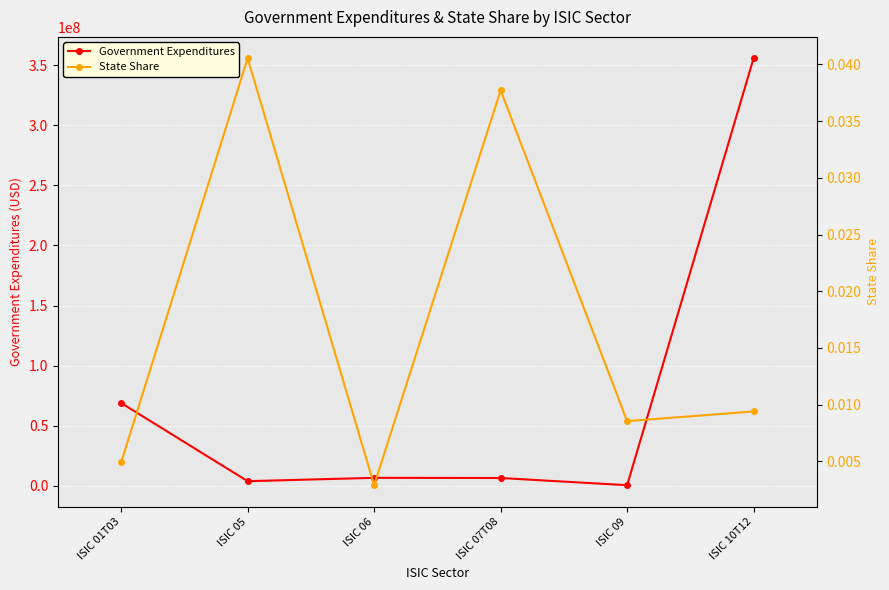

What is the total value across all series at ISIC 07T08?

6296430.2